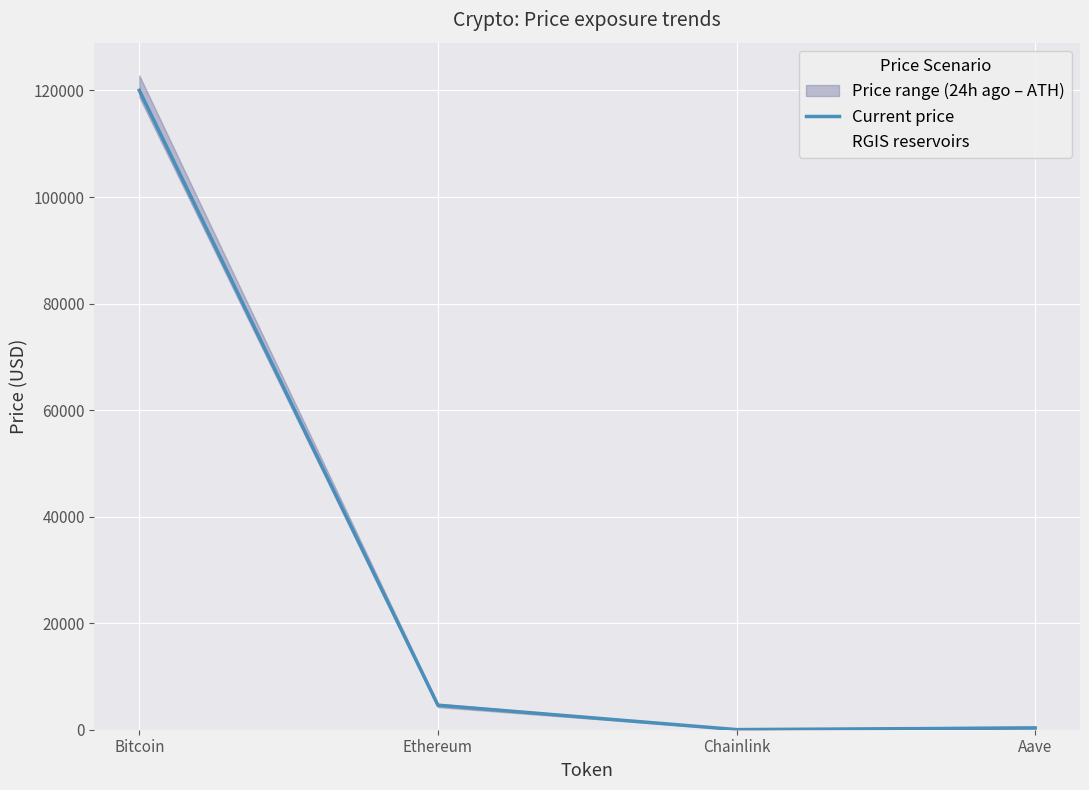

Does the chart display data point markers on the line(s)?

No